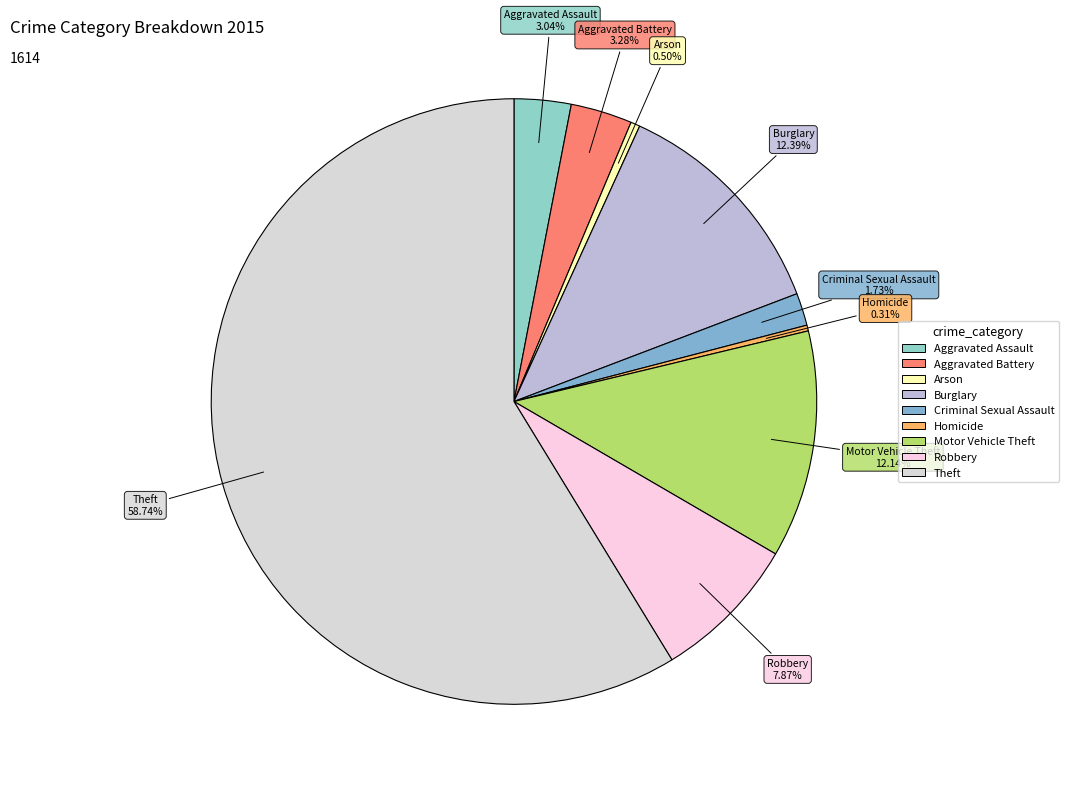

How many segments does this pie chart have?

9